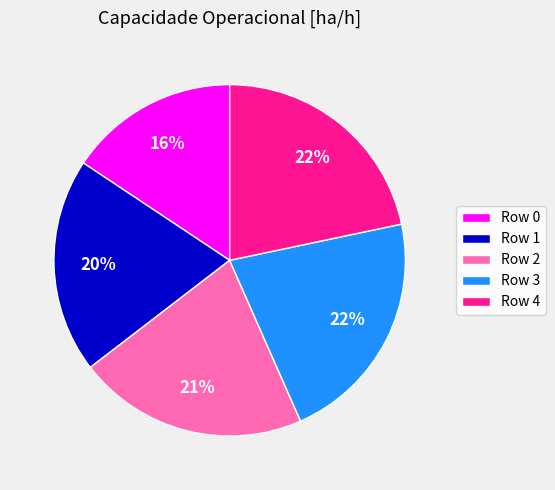

Is the sum of Row 2 and Row 1 greater than half?

No